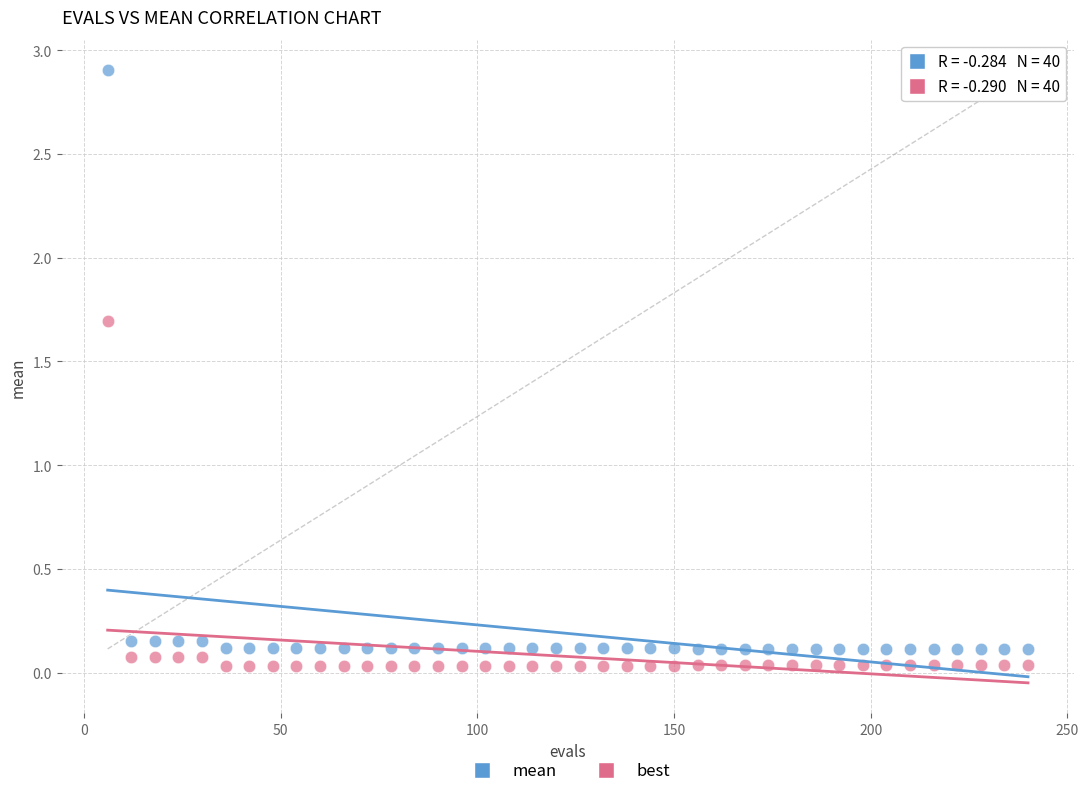

What are all the series names shown in the legend?

mean, best